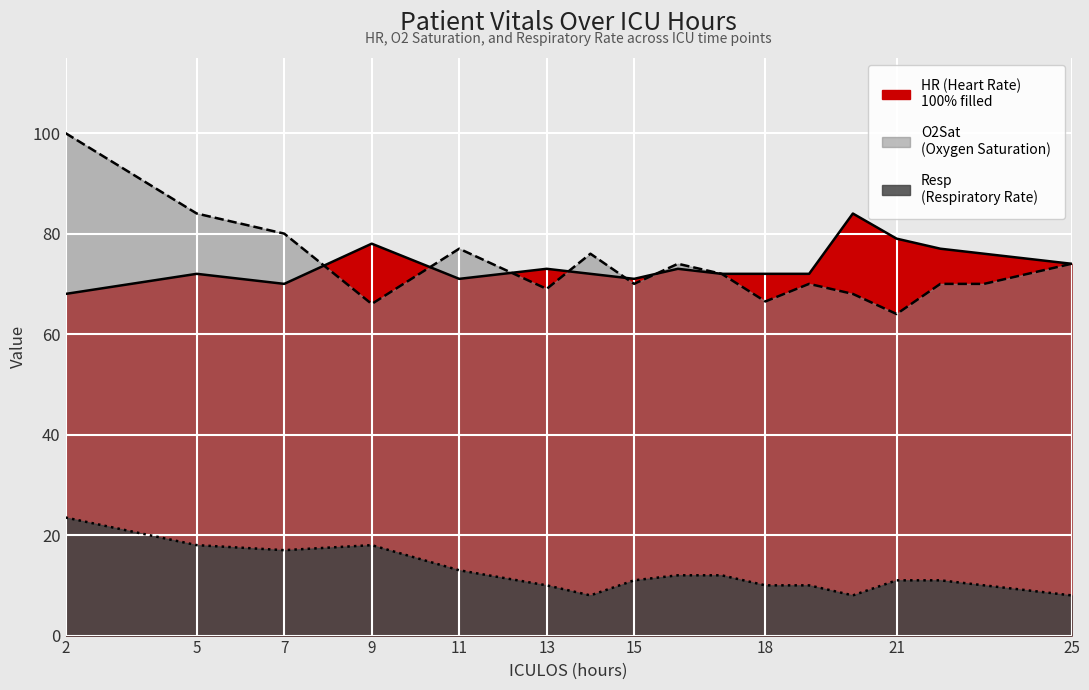

Where does the HR series first go above 72?

9